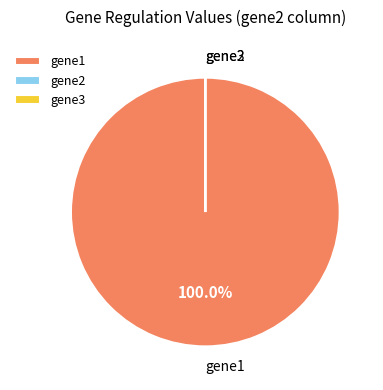

Is gene1 the majority of the pie?

Yes